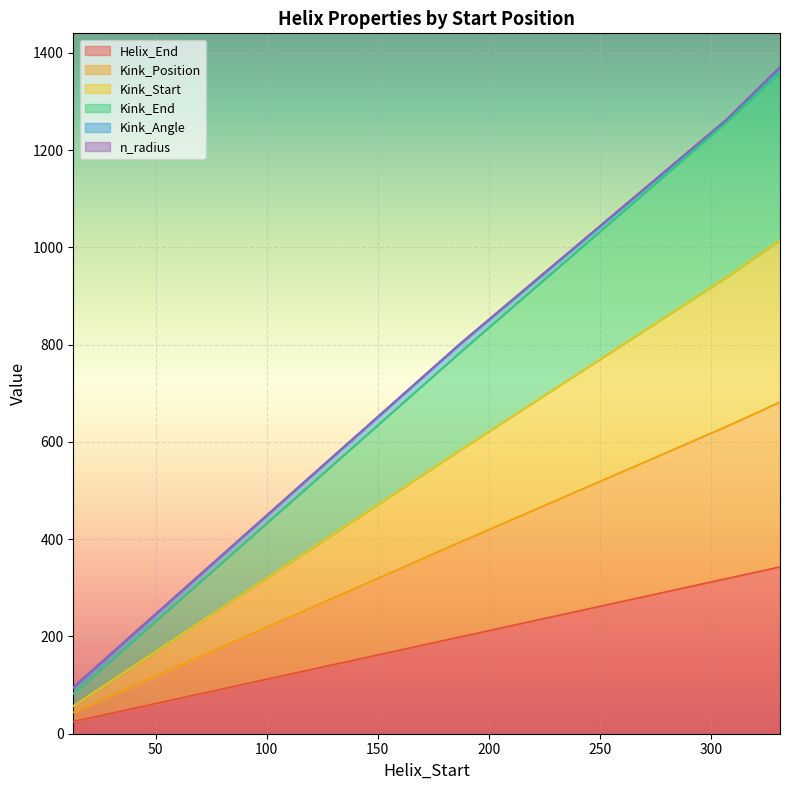

What is the maximum value shown in the chart?

1360